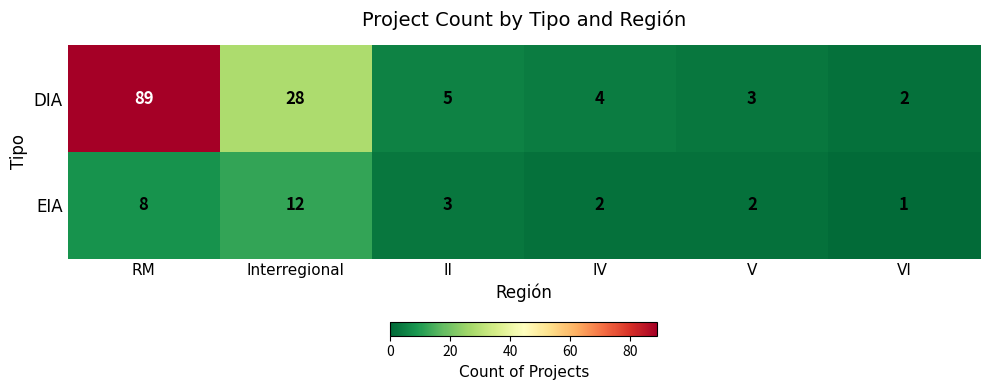

Reading left to right, list all the values displayed in this chart.

DIA: 89	28	5	4	3	2
EIA: 8	12	3	2	2	1